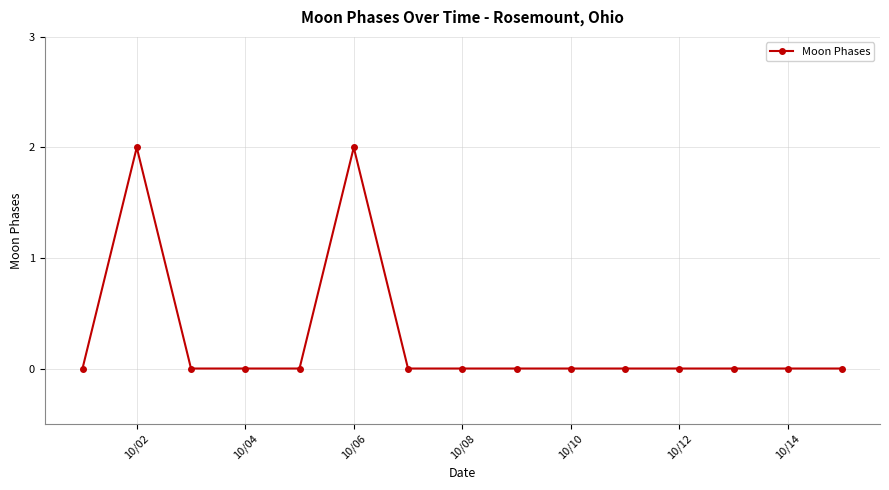

True or false: there are more than 0 points higher than both neighbors.

True